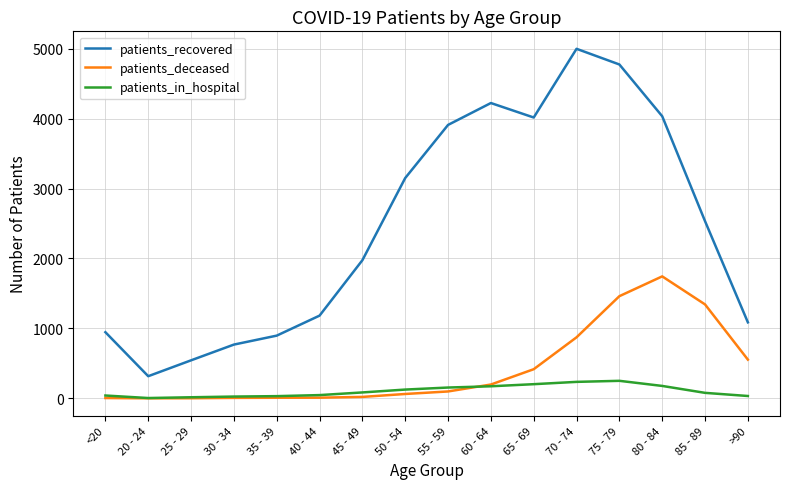

Rank the series by their maximum value, from lowest to highest.

patients_in_hospital, patients_deceased, patients_recovered